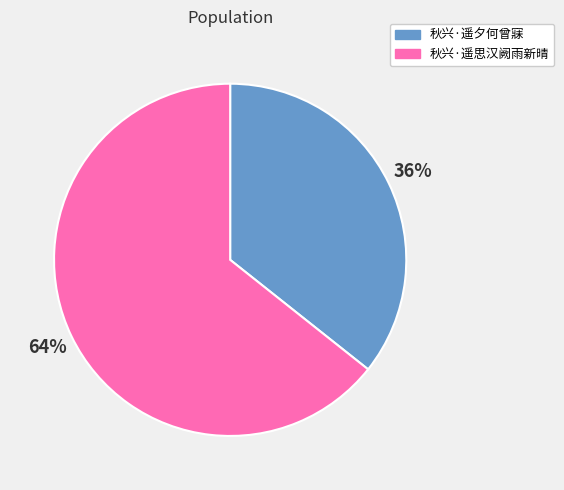

Rank the categories by value from highest to lowest.

秋兴·遥思汉阙雨新晴, 秋兴·遥夕何曾寐